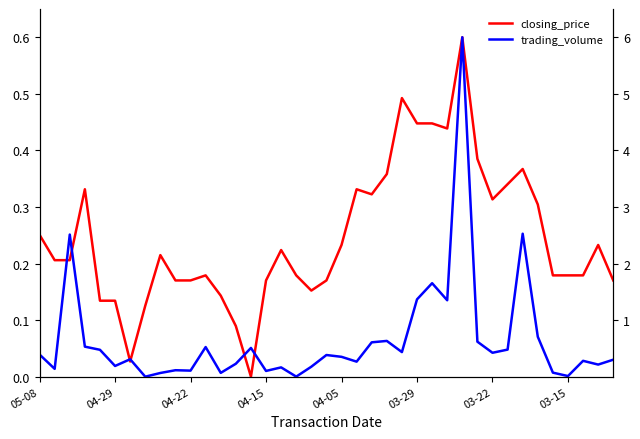

Is this an area chart (filled region under the line)?

No